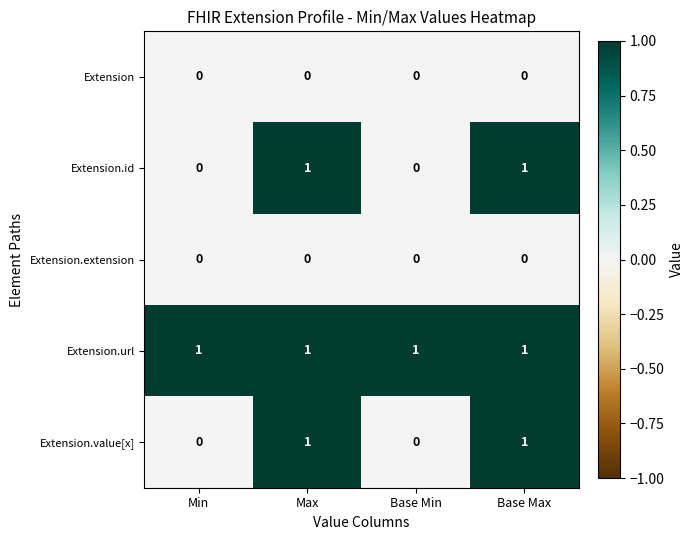

Is it true that Extension.extension equals 0 at Max?

True